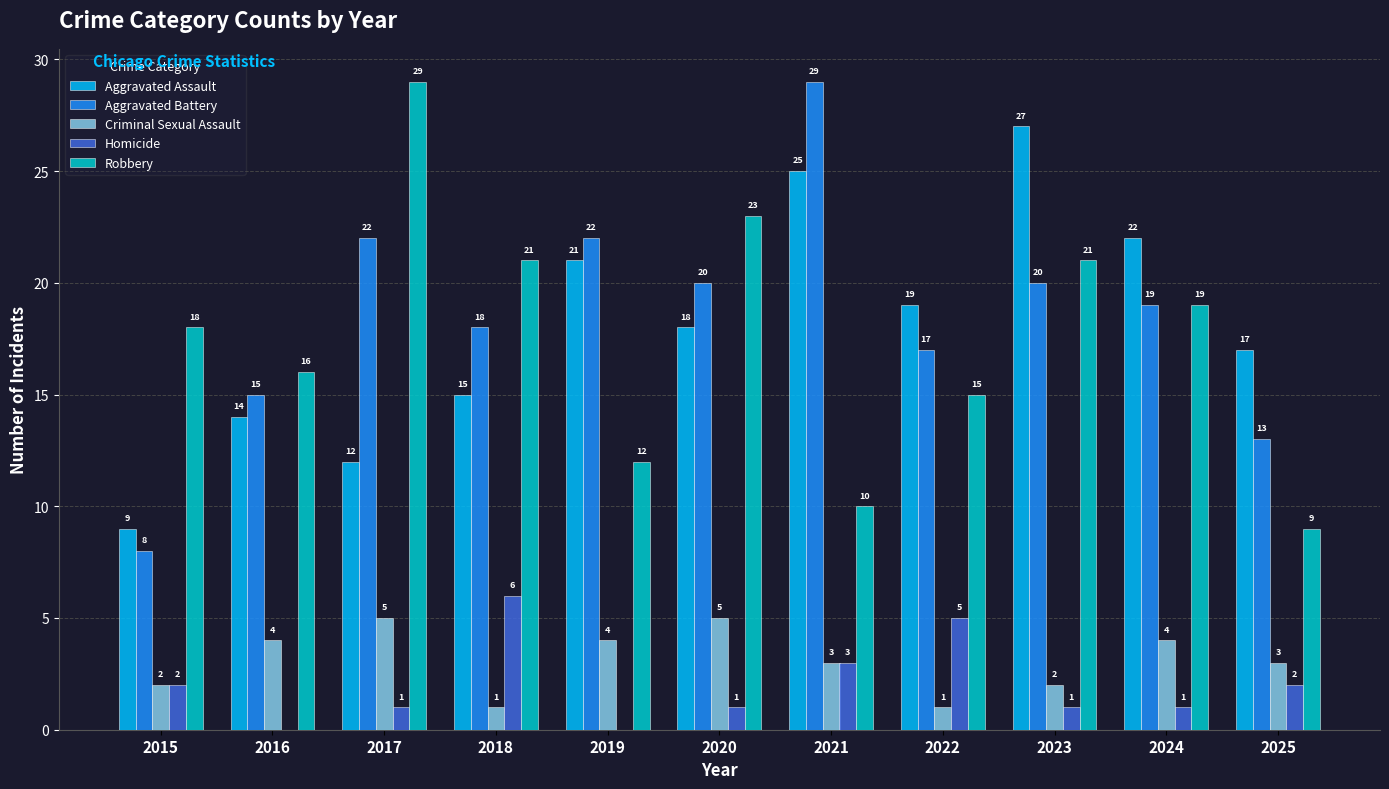

What are all the series names shown in the legend?

Aggravated Assault, Aggravated Battery, Criminal Sexual Assault, Homicide, Robbery